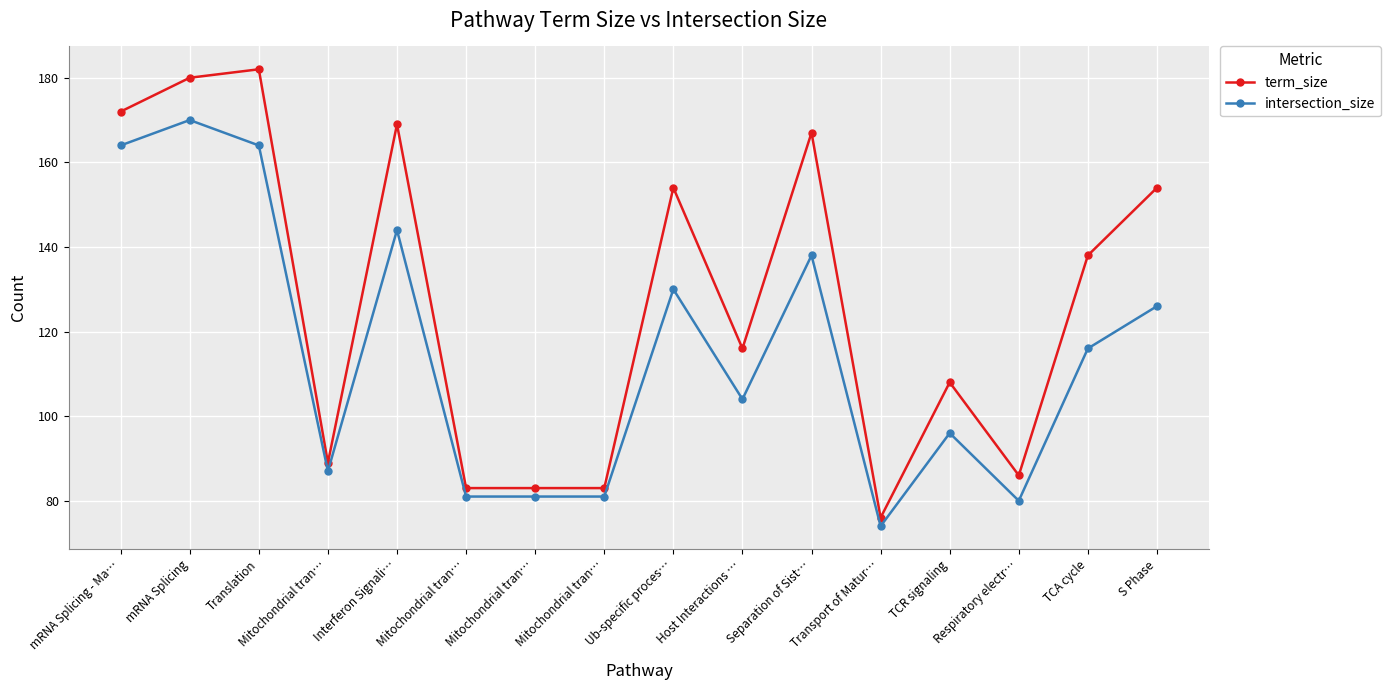

How many interior local valleys does the term_size series have?

4